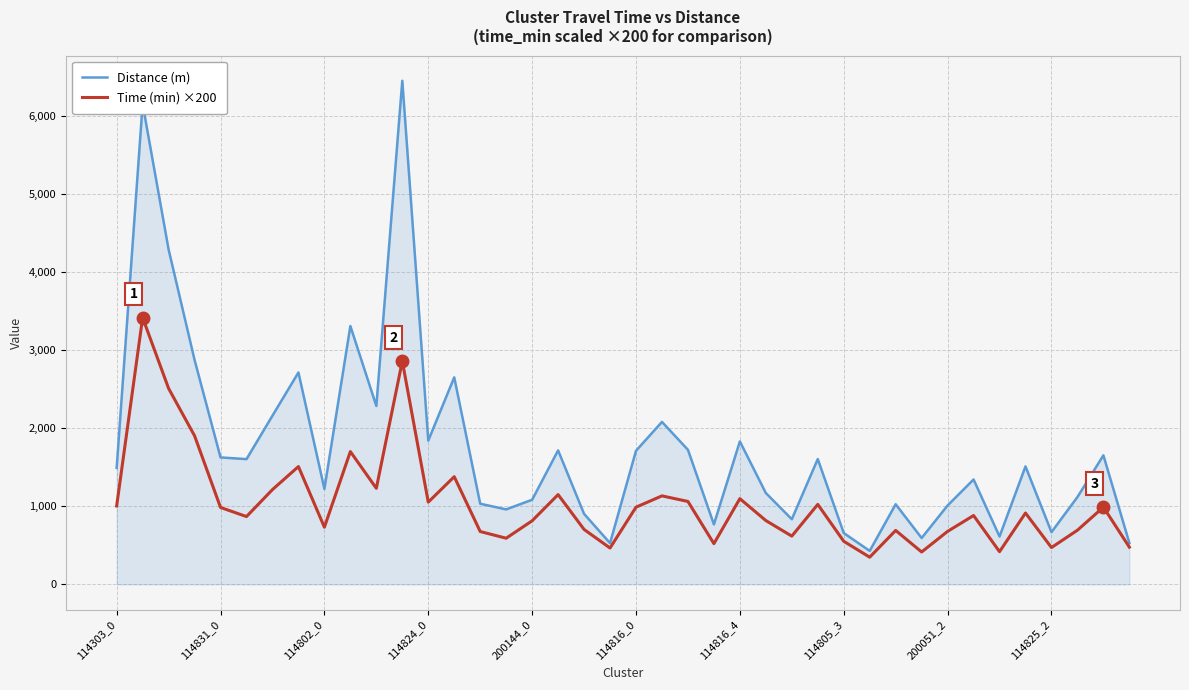

Which series has the largest total across all categories?

Distance (m)